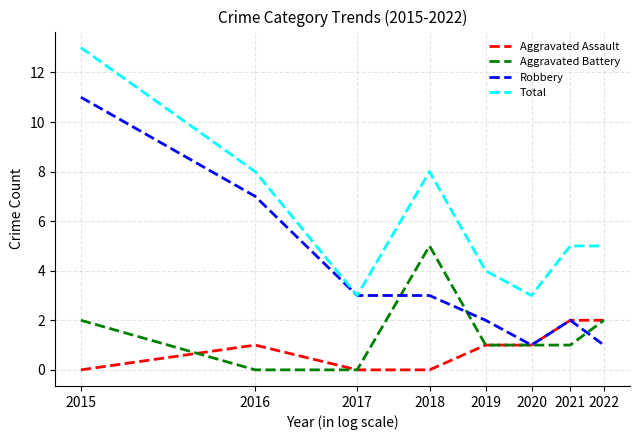

True or false: Aggravated Assault and Total cross at least once.

False